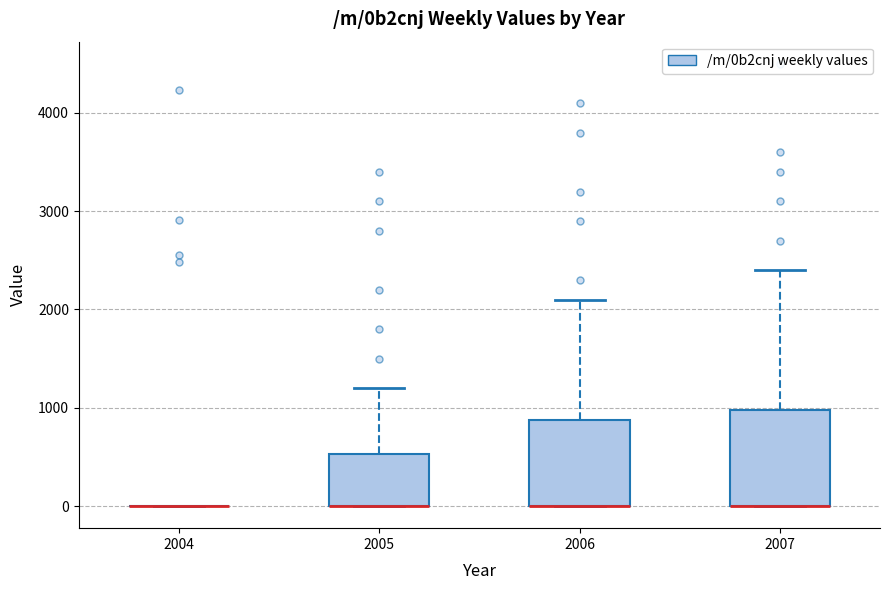

Where does the upper whisker of the box at x = 2006 end on the y-axis? The values are not printed on the chart, so give them approximately, as read against the axis.

2100